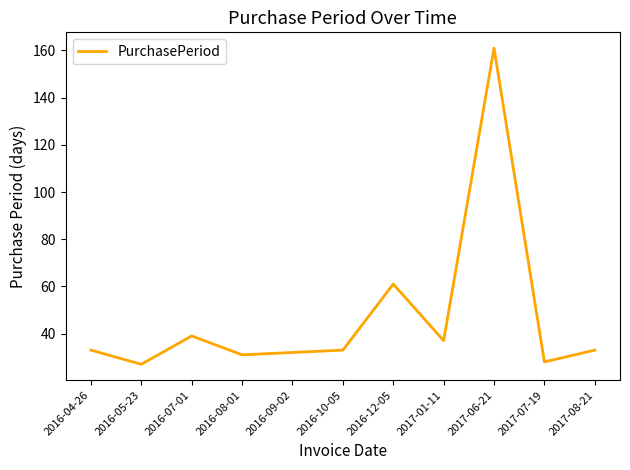

What is the change in value from 2016-05-23 to 2017-06-21?

+134